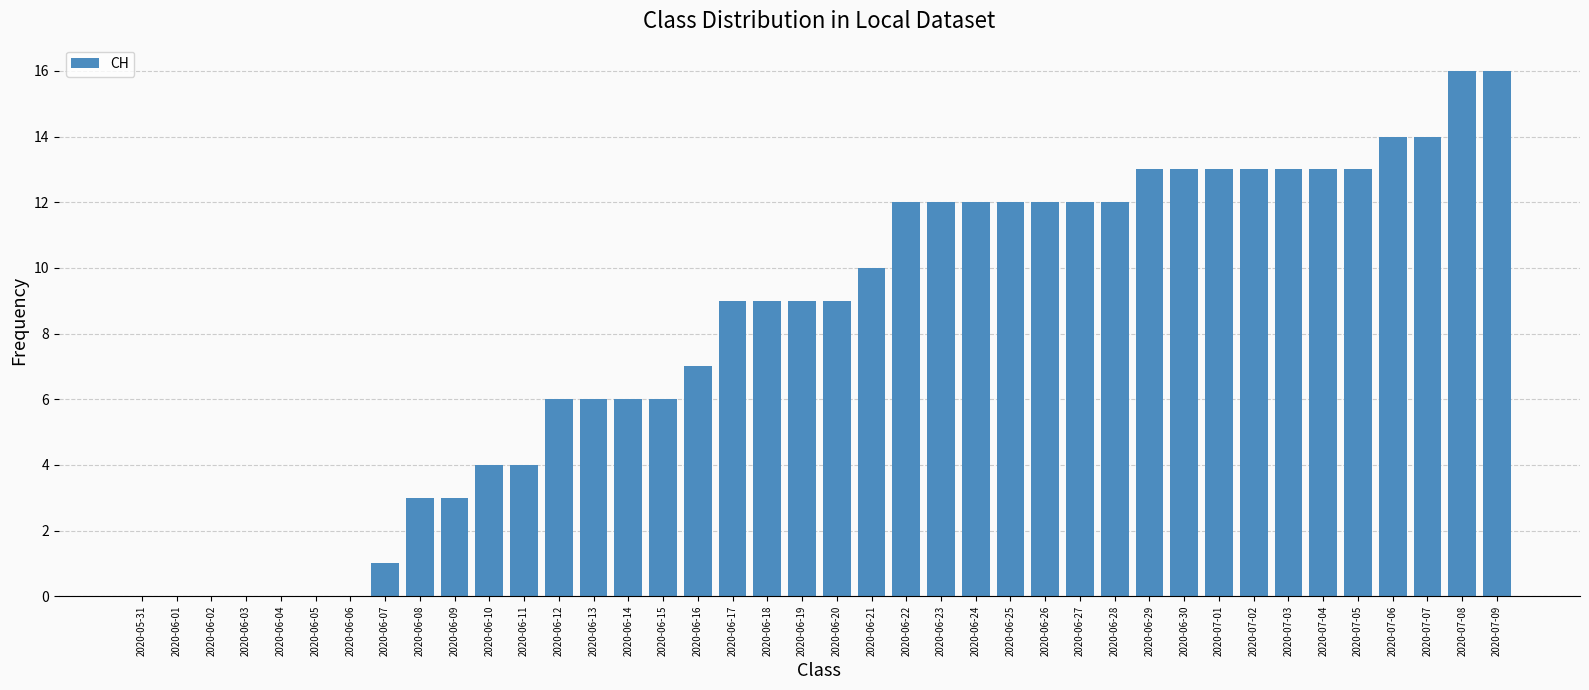

The chart shows a value of 9 at 2020-06-20. True or false?

True